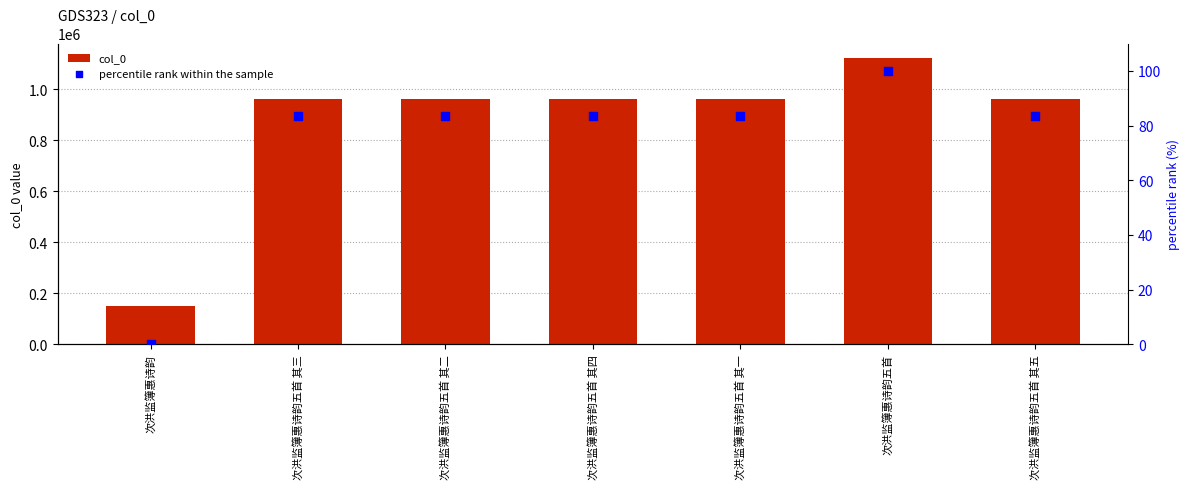

Which series has the largest Y range (max minus min)?

col_0